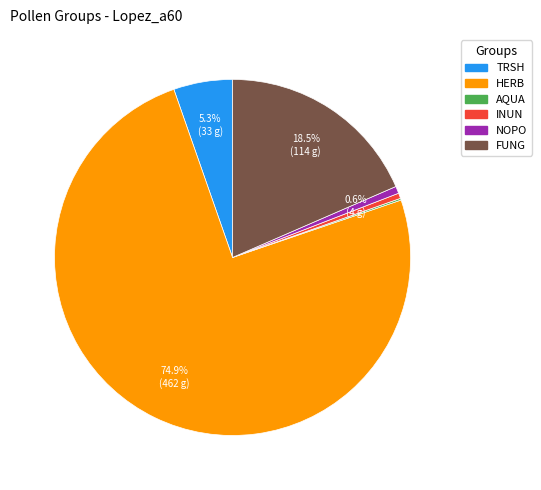

What percentage is the TRSH slice, to the nearest percent?

5%